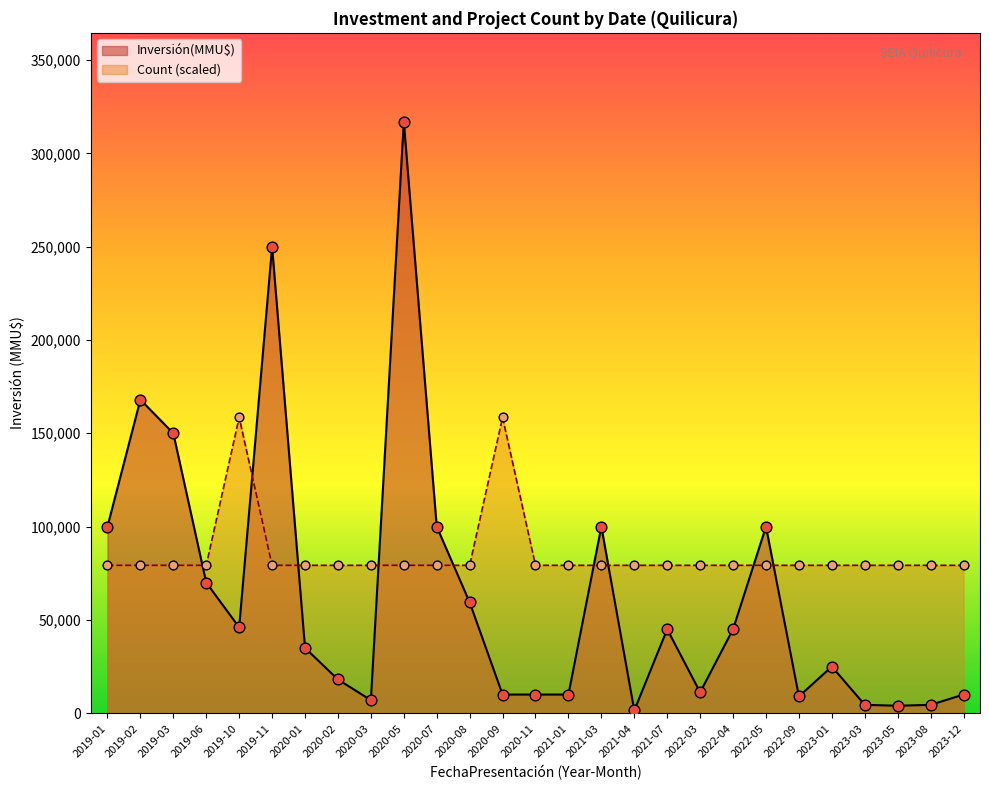

What is the total value across all series at 2019-02?

247250